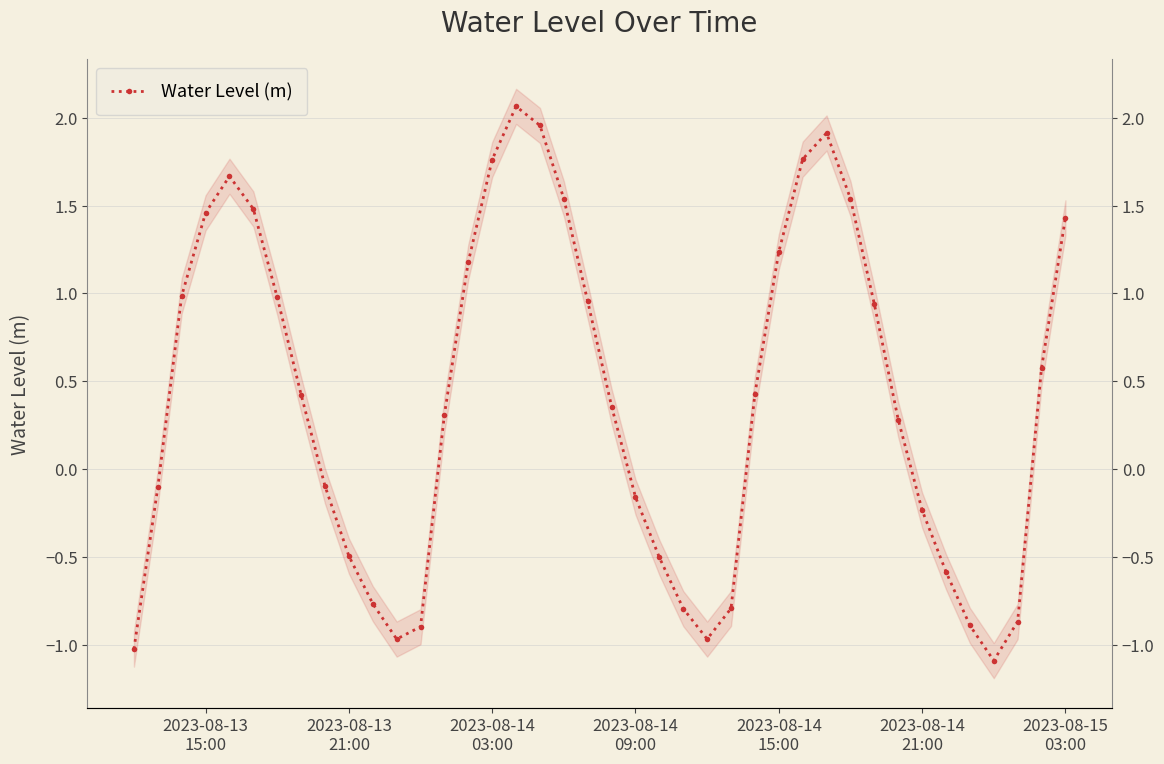

Reading left to right, what are all the values shown in this chart?

-1.0	-0.1	1.0	1.5	1.7	1.5	1.0	0.4	-0.1	-0.5	-0.8	-1.0	-0.9	0.3	1.2	1.8	2.1	2.0	1.5	1.0	0.4	-0.2	-0.5	-0.8	-1.0	-0.8	0.4	1.2	1.8	1.9	1.5	0.9	0.3	-0.2	-0.6	-0.9	-1.1	-0.9	0.6	1.4